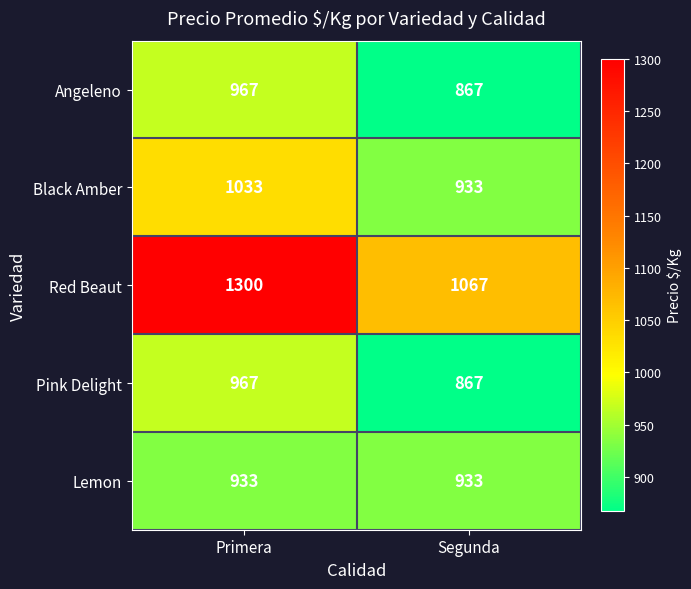

Which category has the highest value in the Black Amber series?

Primera